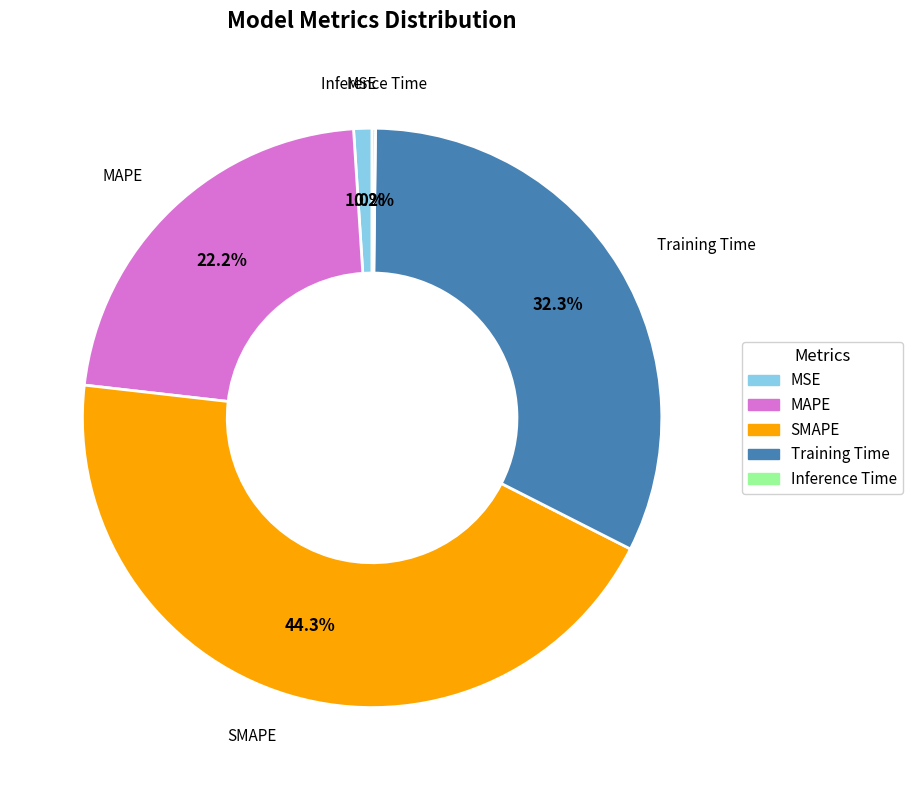

Is it true that MAPE is 22% of the pie?

True